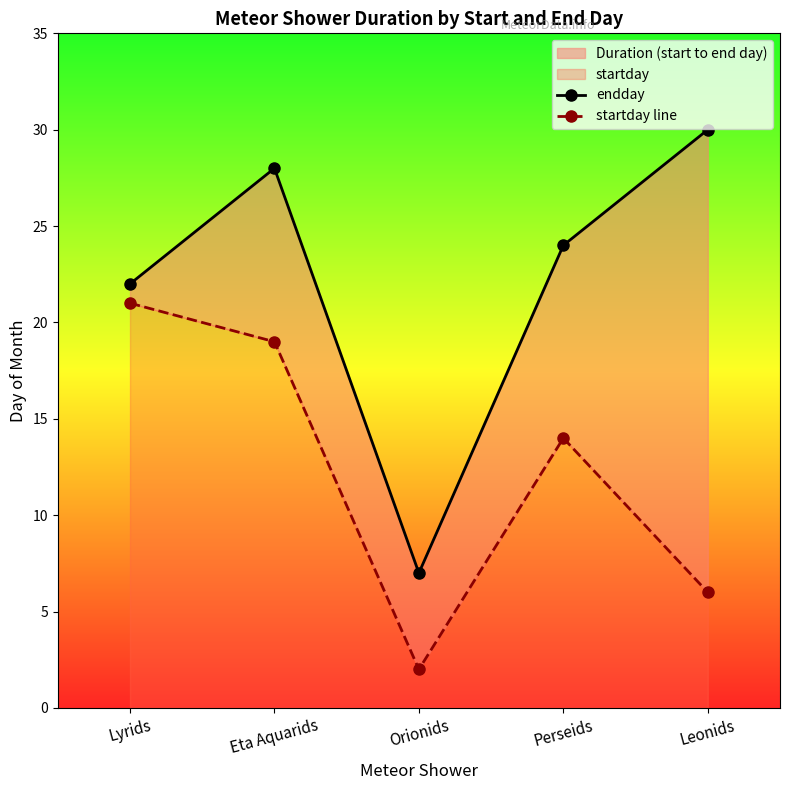

Read the startday line value at Orionids.

2